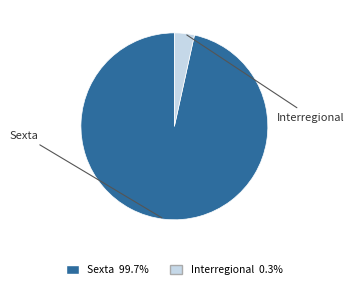

Which category has the smallest portion of the pie?

Interregional